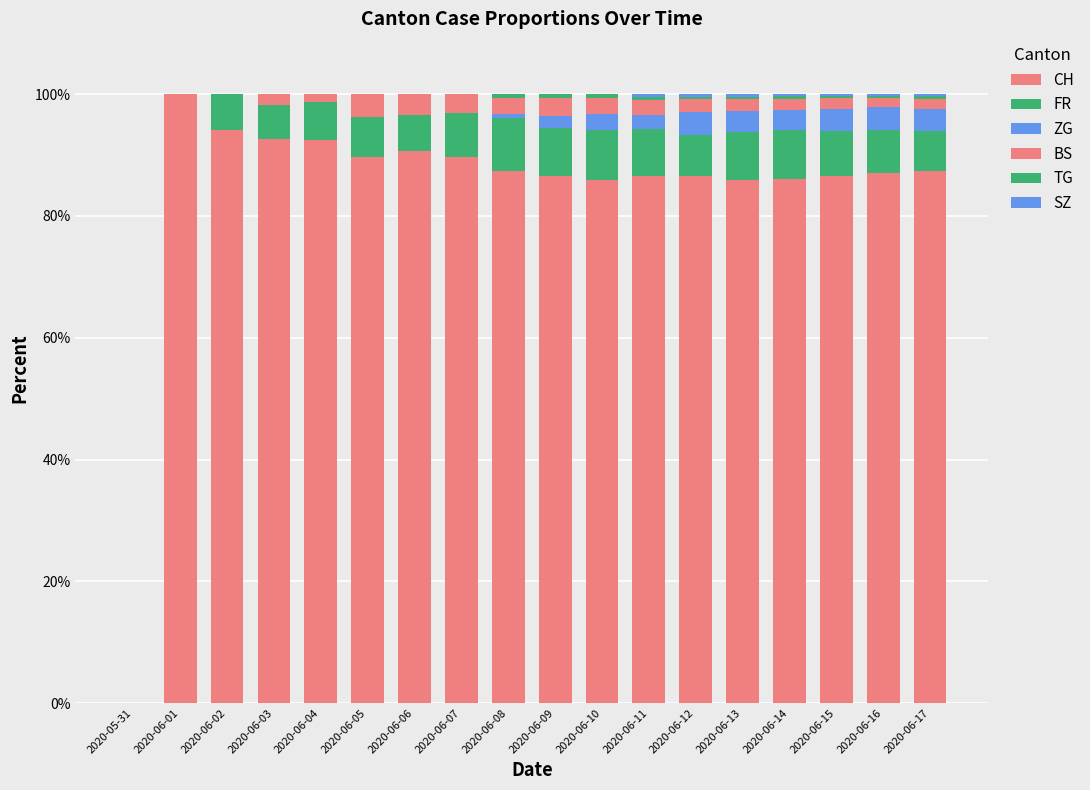

What is the total value across all series at 2020-06-02?

100.0